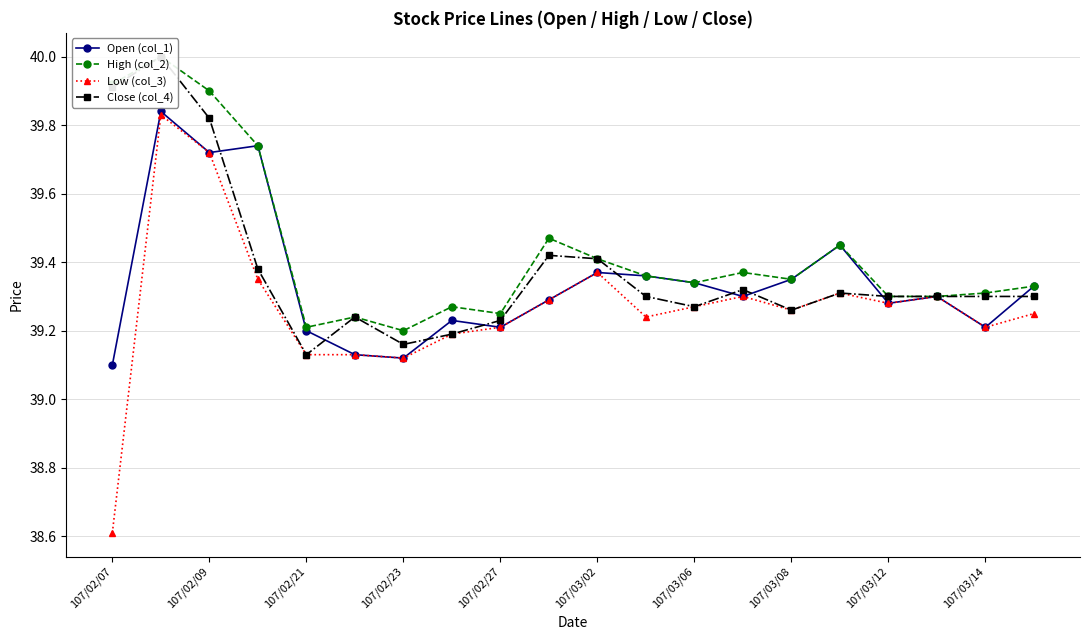

True or false: Low (col_3) has a value of 9.2 at 107/02/07.

False